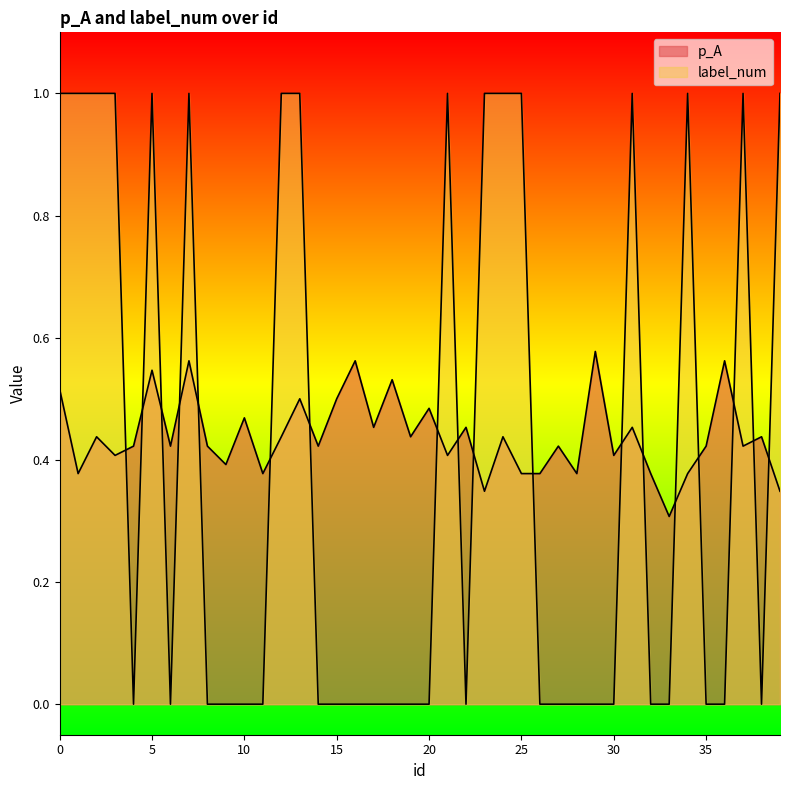

Reading left to right, extract all data points from this chart.

p_A: 0=0.5	1=0.4	2=0.4	3=0.4	4=0.4	5=0.5	6=0.4	7=0.6	8=0.4	9=0.4	10=0.5	11=0.4	12=0.4	13=0.5	14=0.4	15=0.5	16=0.6	17=0.5	18=0.5	19=0.4	20=0.5	21=0.4	22=0.5	23=0.3	24=0.4	25=0.4	26=0.4	27=0.4	28=0.4	29=0.6	30=0.4	31=0.5	32=0.4	33=0.3	34=0.4	35=0.4	36=0.6	37=0.4	38=0.4	39=0.3
label_num: 0=1.0	1=1.0	2=1.0	3=1.0	4=0.0	5=1.0	6=0.0	7=1.0	8=0.0	9=0.0	10=0.0	11=0.0	12=1.0	13=1.0	14=0.0	15=0.0	16=0.0	17=0.0	18=0.0	19=0.0	20=0.0	21=1.0	22=0.0	23=1.0	24=1.0	25=1.0	26=0.0	27=0.0	28=0.0	29=0.0	30=0.0	31=1.0	32=0.0	33=0.0	34=1.0	35=0.0	36=0.0	37=1.0	38=0.0	39=1.0